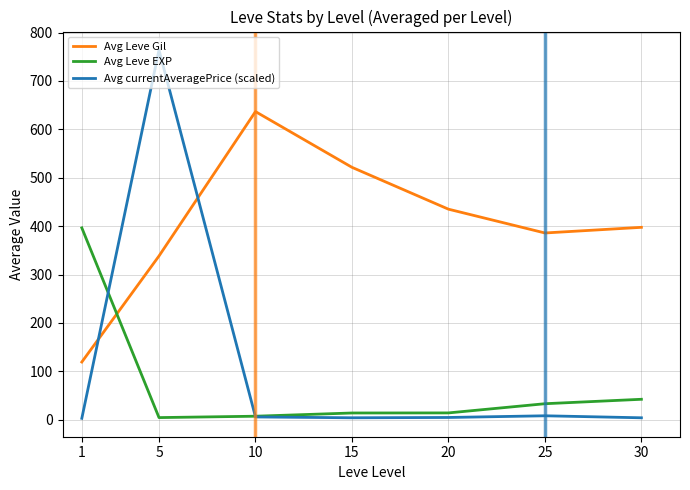

Between 1 and 20, which series saw the biggest shift?

Avg Leve EXP